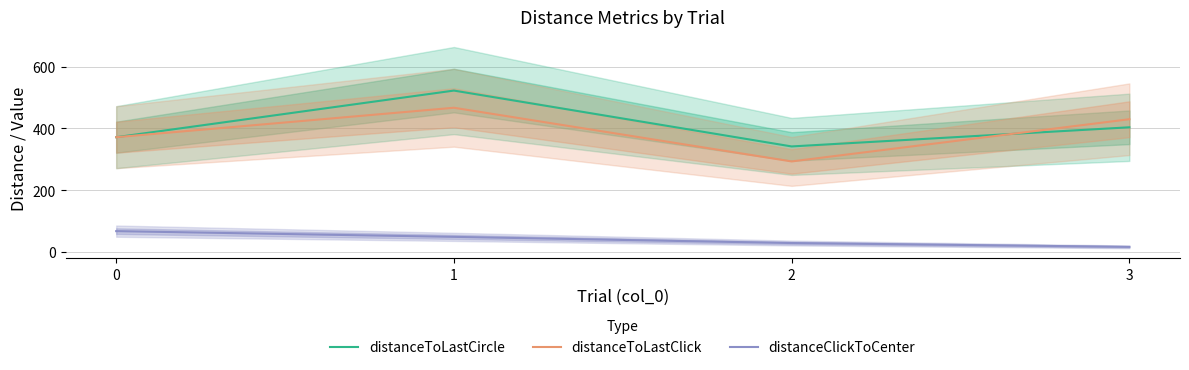

Rank the categories by distanceToLastClick value from lowest to highest.

2, 0, 3, 1